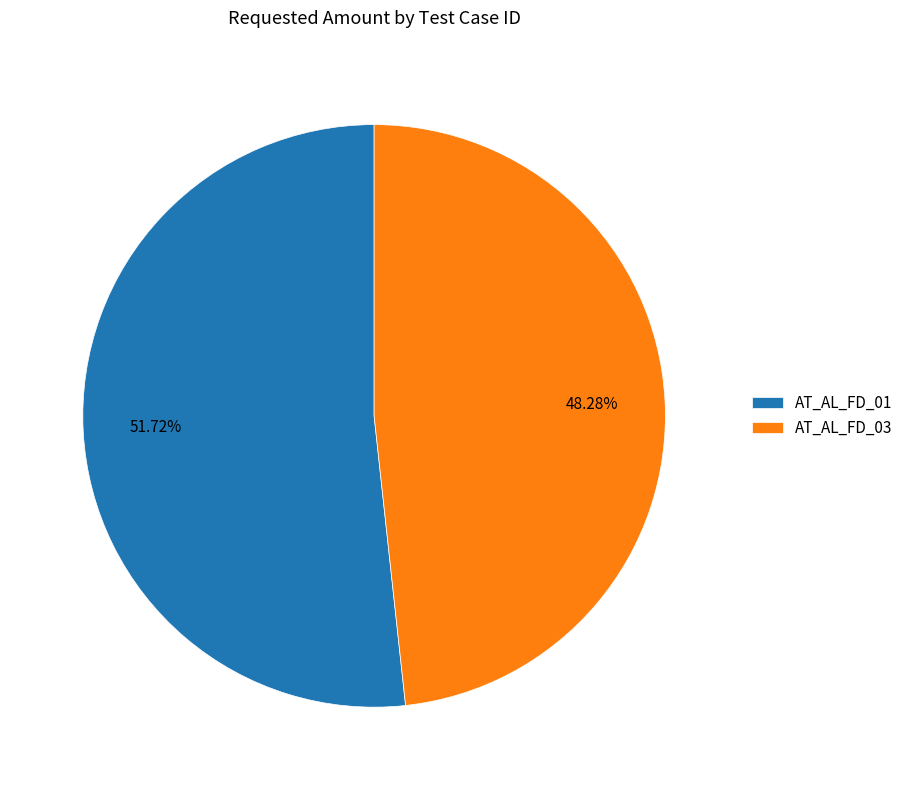

Do AT_AL_FD_03 and AT_AL_FD_01 together represent more than half of the pie?

Yes